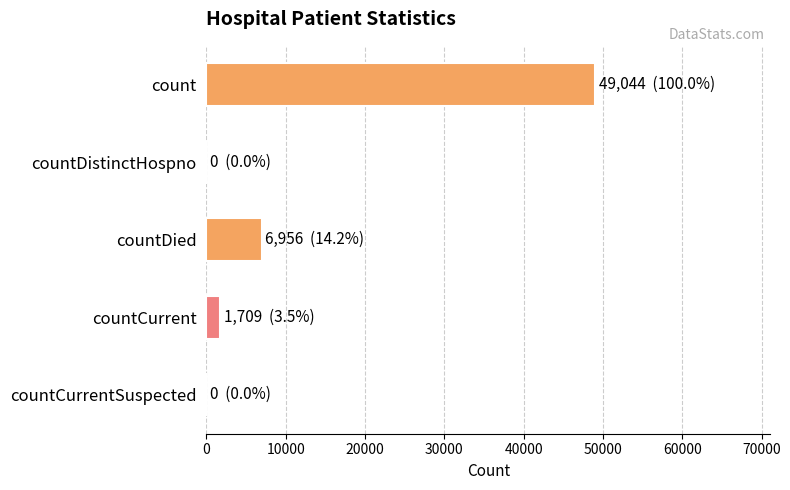

At which label is the value closest to 24522?

countDied